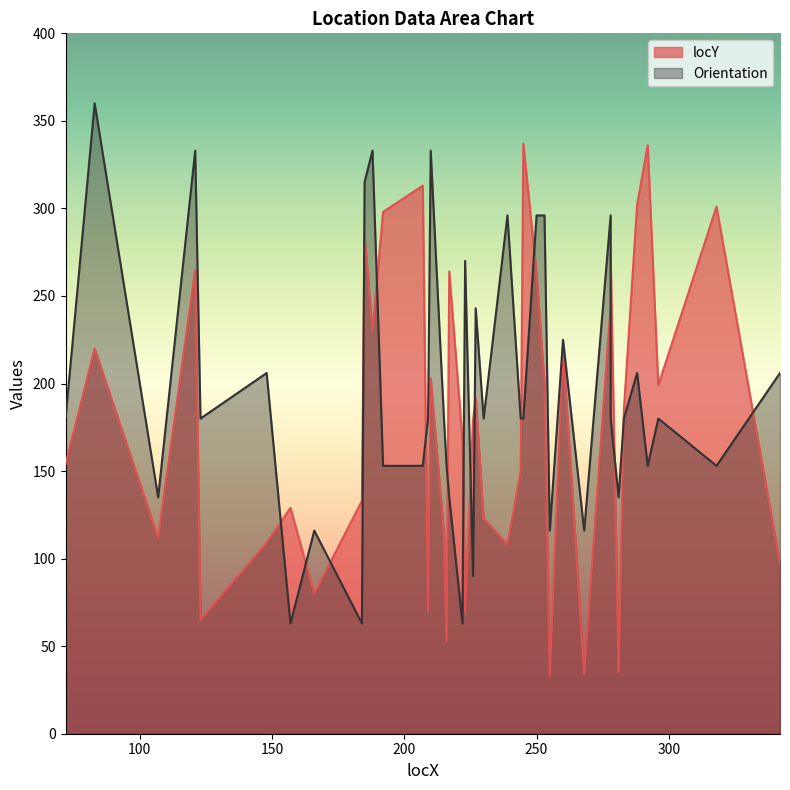

At which category does Orientation reach its first local valley?

107